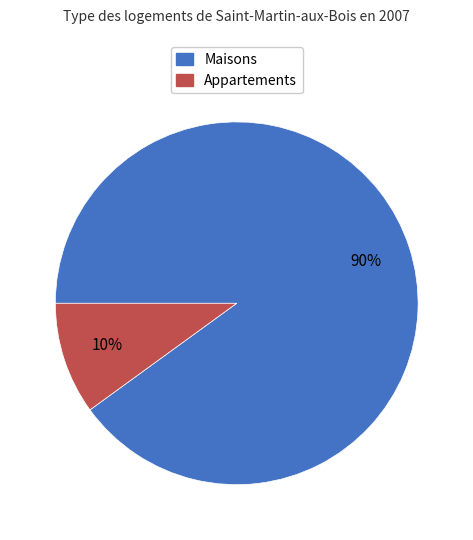

How many slices are in this pie chart?

2